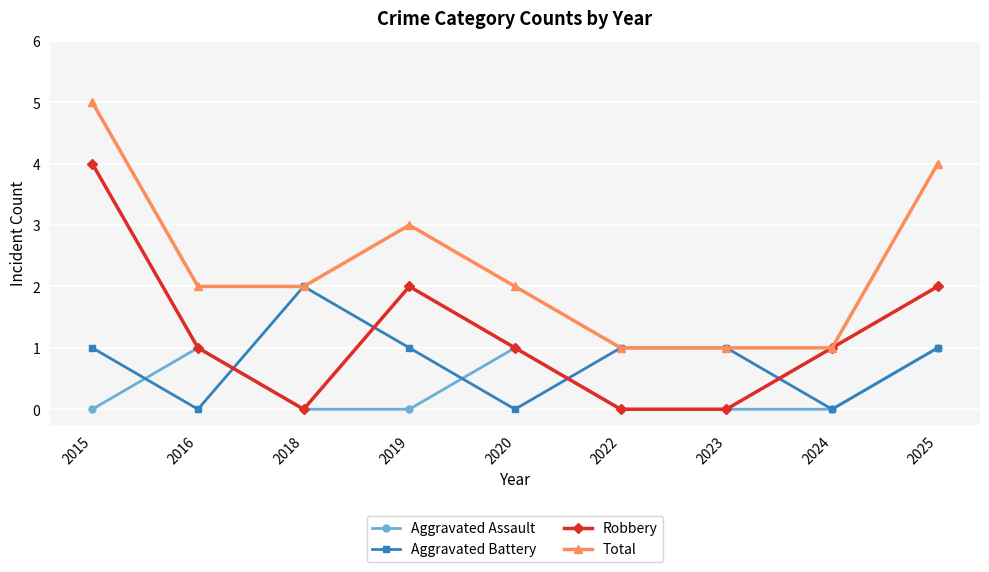

How many distinct data groups are displayed?

4